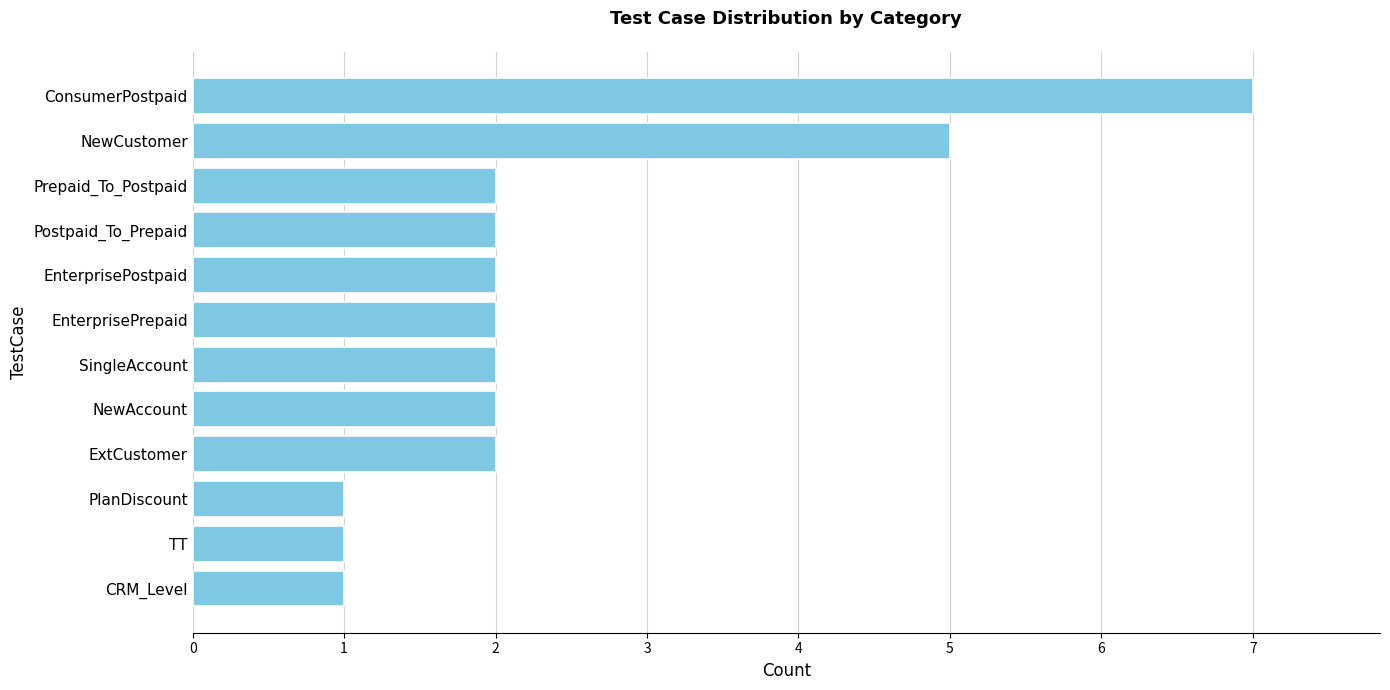

What is the change in value from PlanDiscount to SingleAccount?

+1